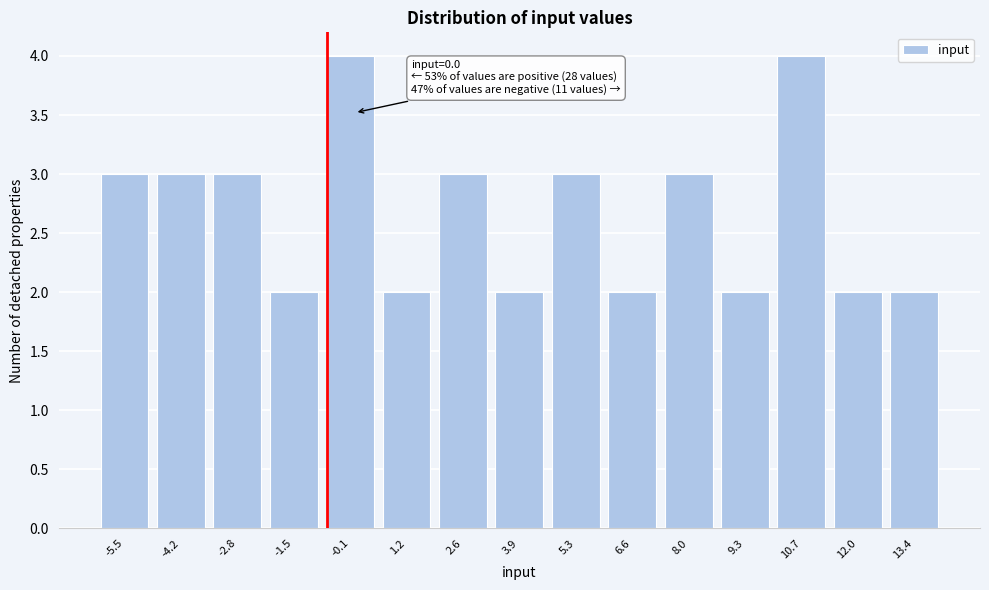

Reading right to left, transcribe all the data shown in this chart.

2	2	4	2	3	2	3	2	3	2	4	2	3	3	3